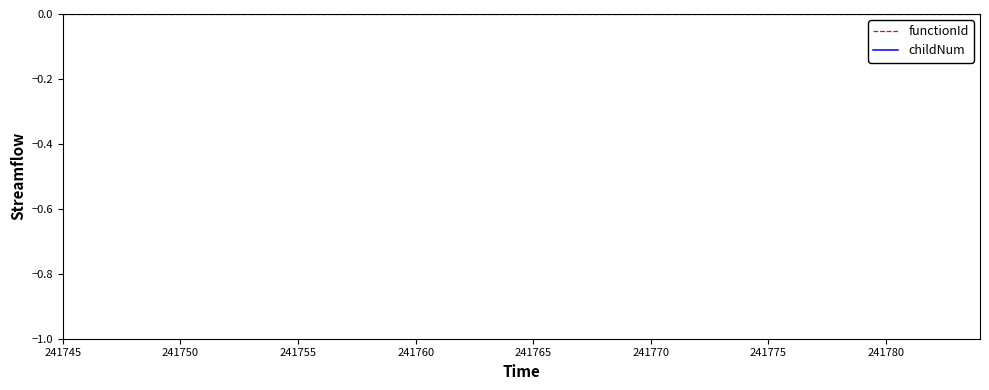

How many lines are shown in the chart?

2